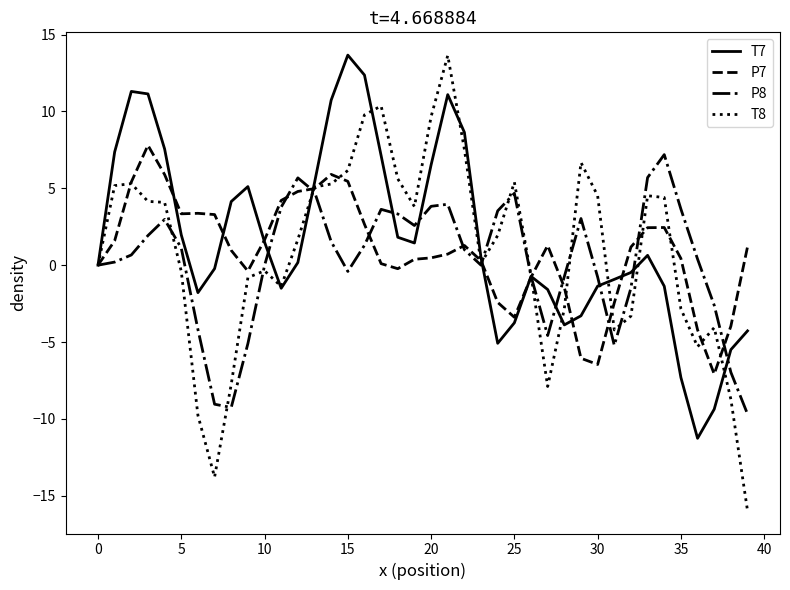

What are all the series names shown in the legend?

T7, P7, P8, T8